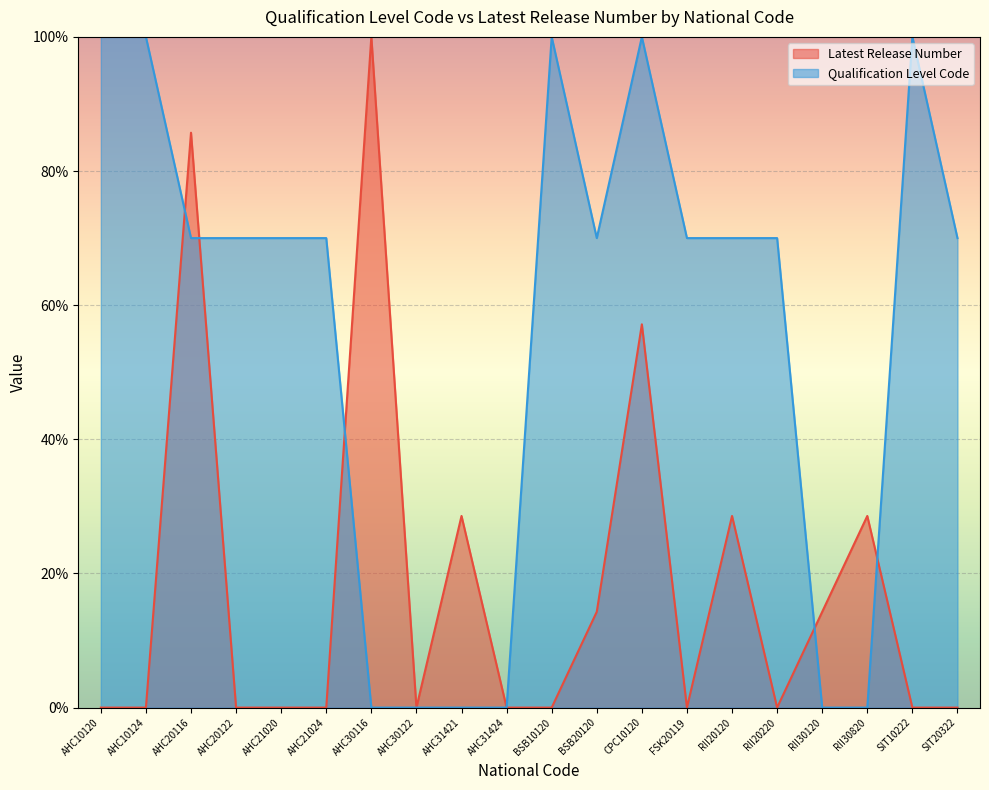

Reading left to right, extract all data points from this chart.

Latest Release Number: 0.0	0.0	85.7	0.0	0.0	0.0	100.0	0.0	28.6	0.0	0.0	14.3	57.1	0.0	28.6	0.0	14.3	28.6	0.0	0.0
Qualification Level Code: 100.0	100.0	70.0	70.0	70.0	70.0	0.0	0.0	0.0	0.0	100.0	70.0	100.0	70.0	70.0	70.0	0.0	0.0	100.0	70.0